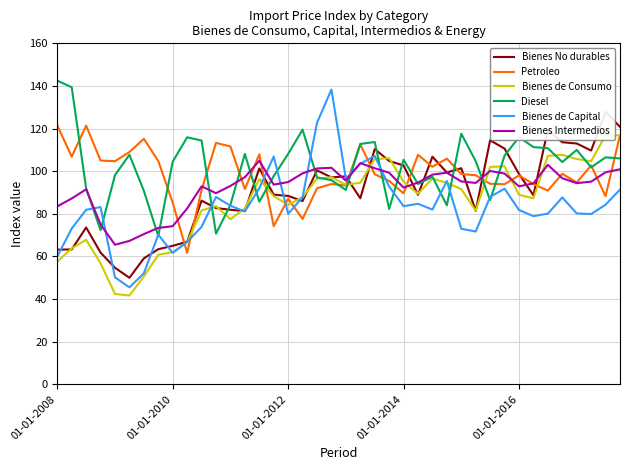

Which series changed the most between 25 and 28?

Diesel